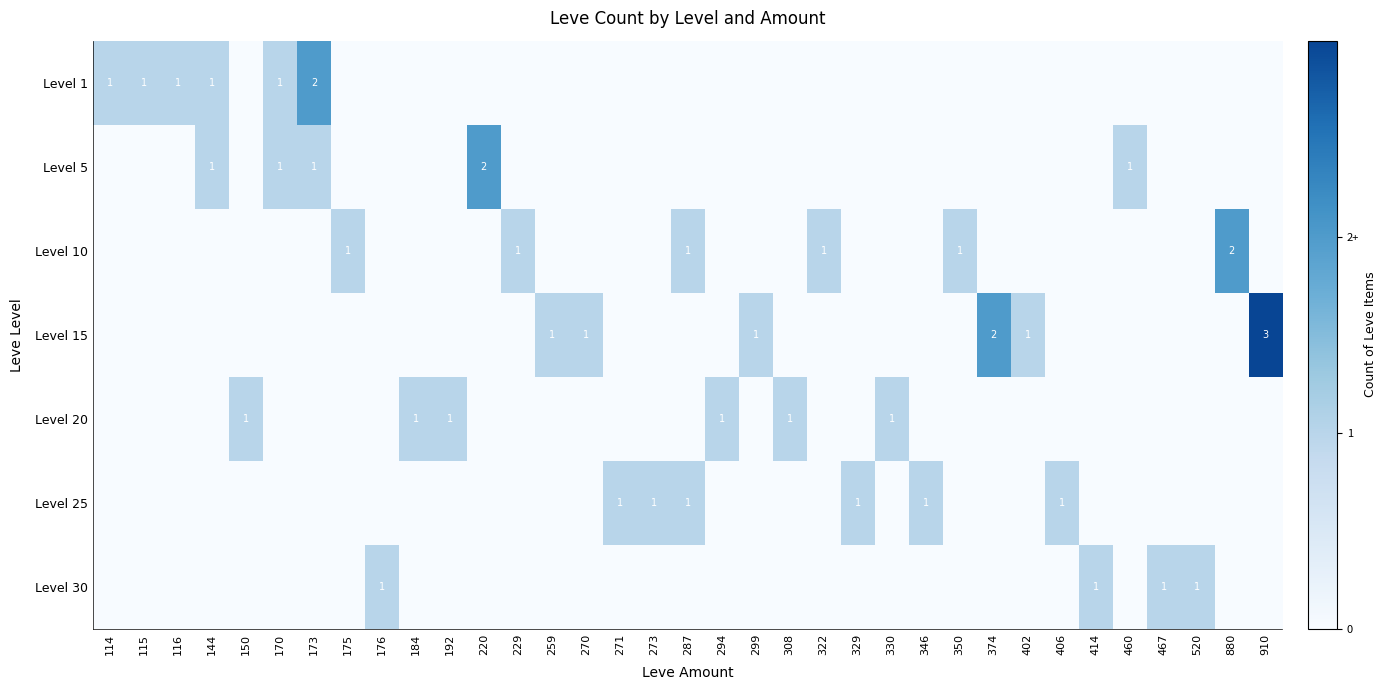

Is it true that Level 20 equals 1 at 294?

True